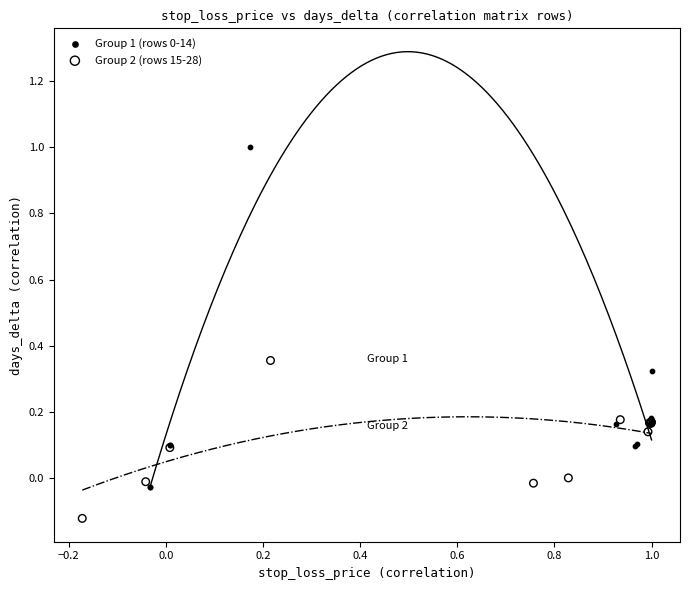

Which series reaches the minimum Y coordinate?

Group 2 (rows 15-28)